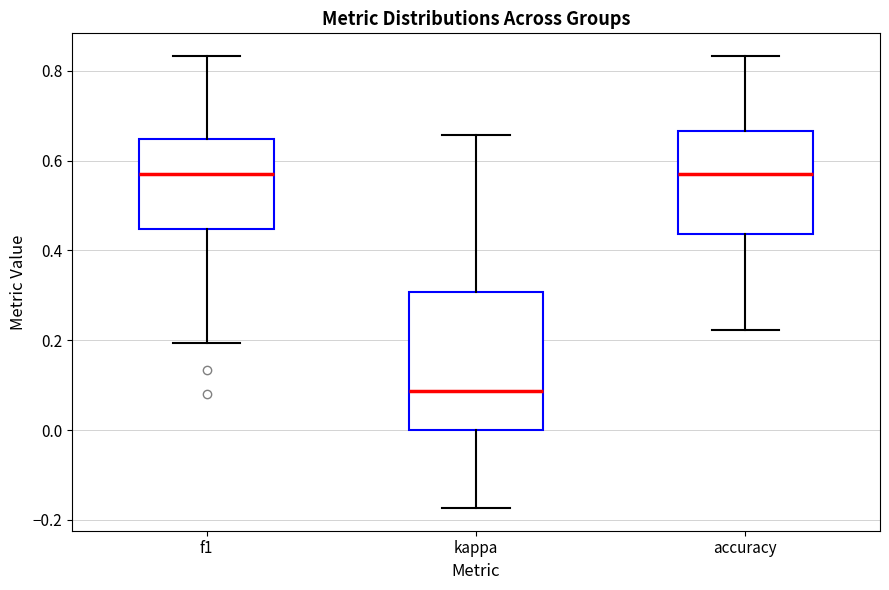

Reading left to right, read every box against the y-axis: the position of its median line, the range the box covers, and the ends of its whiskers. The values are not printed on the chart, so give them approximately, as read against the axis.

f1: median 0.58, box 0.44 to 0.64, whiskers 0.20 to 0.84
kappa: median 0.08, box 0.00 to 0.30, whiskers -0.18 to 0.66
accuracy: median 0.58, box 0.44 to 0.66, whiskers 0.22 to 0.84